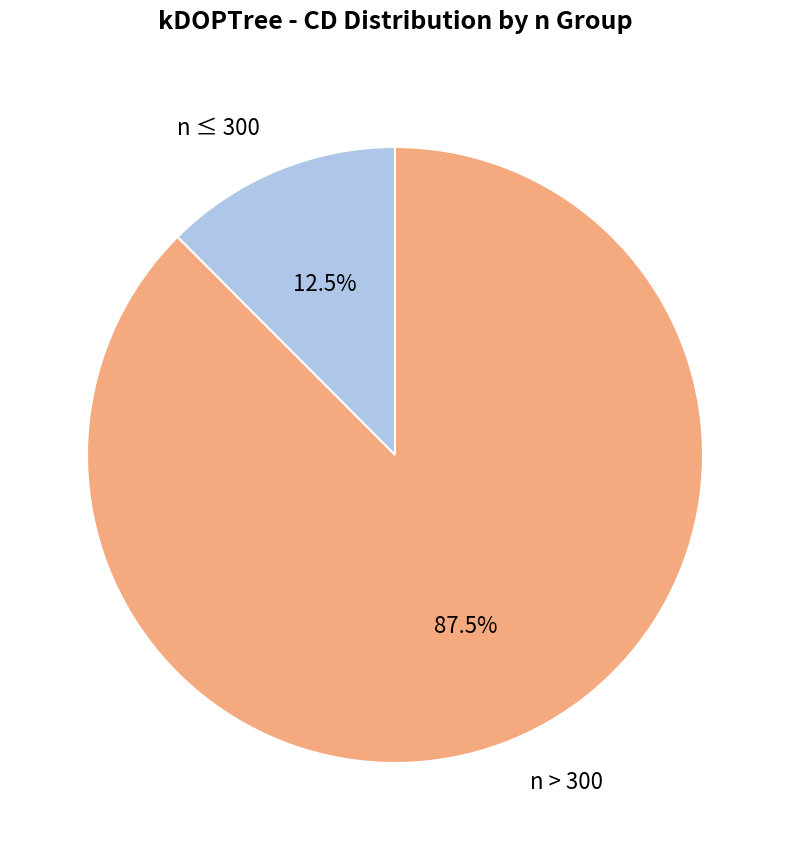

Is there a majority slice in this chart?

Yes